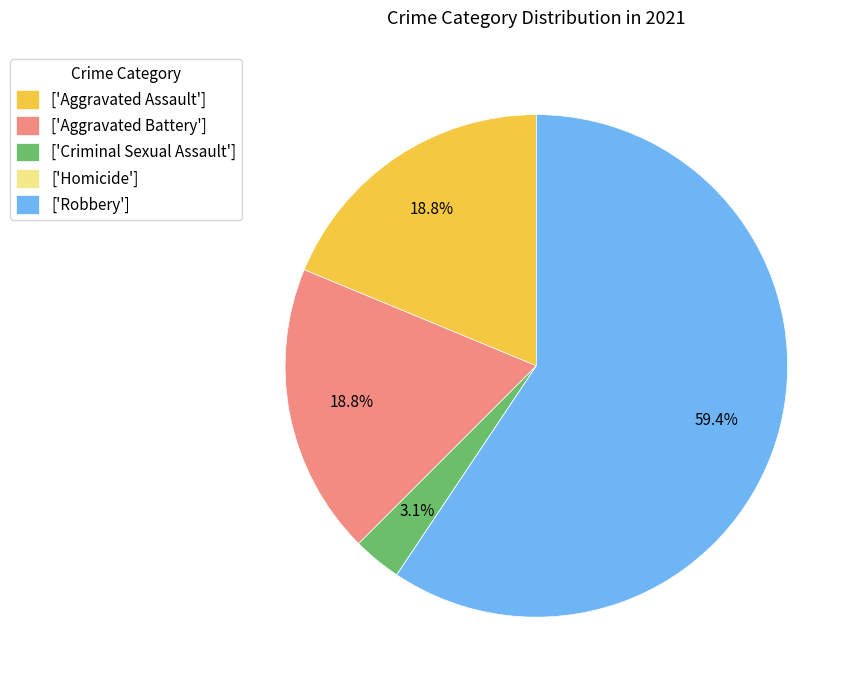

To the nearest percent, what is the average slice percentage?

20%